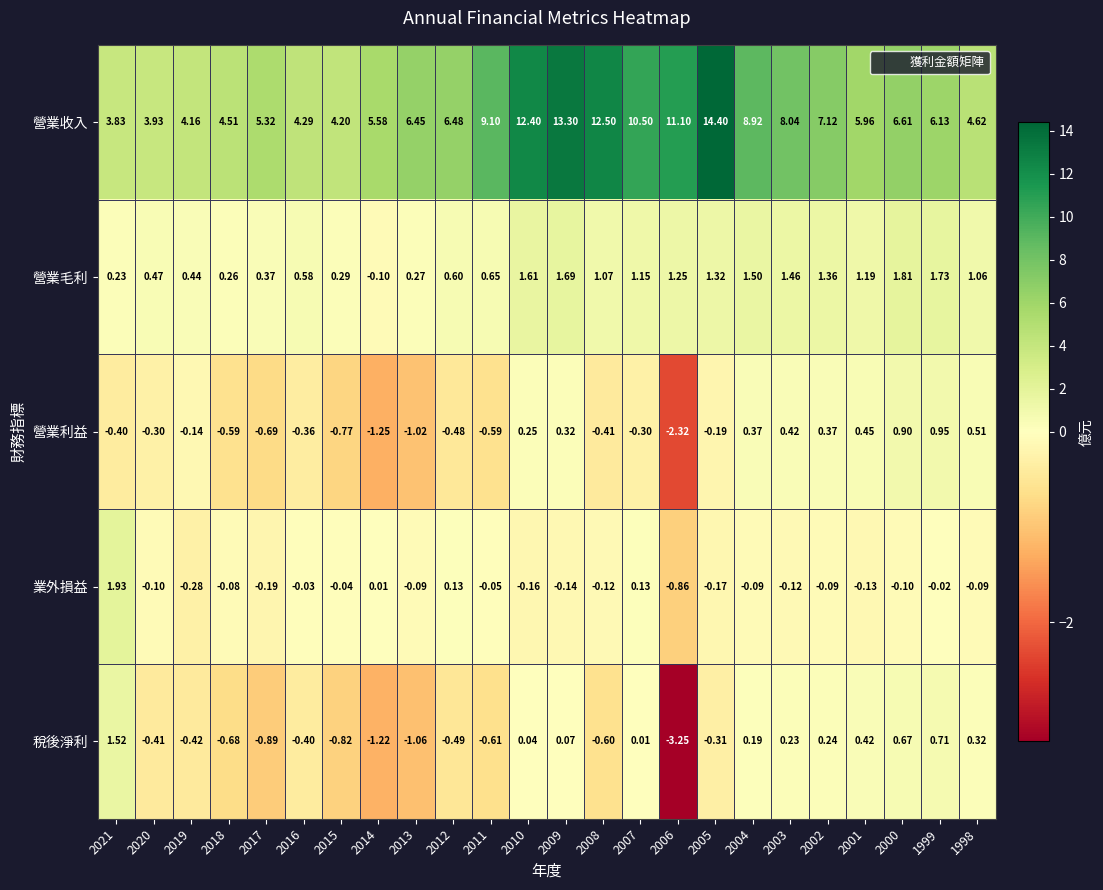

Count the number of categories in the chart.

24